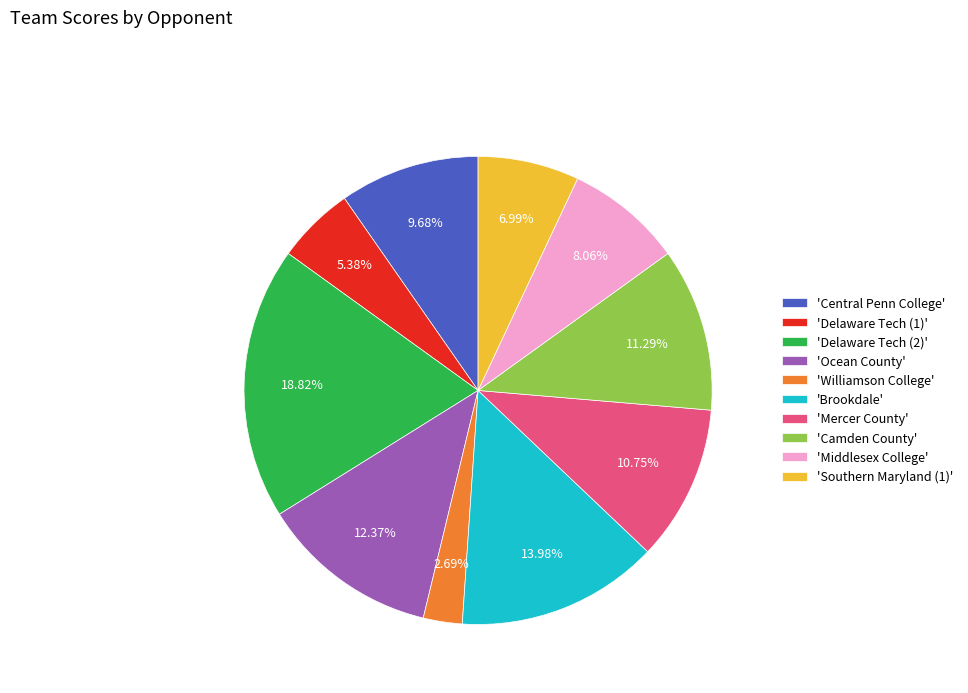

Which slice is the smallest?

'Williamson College'